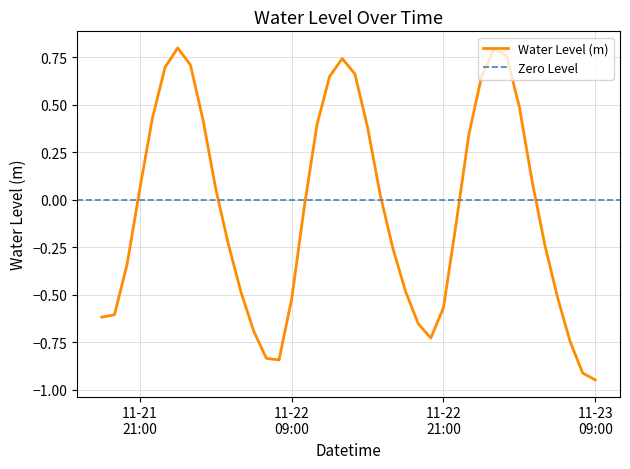

Rank the categories by value from lowest to highest.

2023-11-23 09:00:00, 2023-11-23 08:00:00, 2023-11-22 08:00:00, 2023-11-22 07:00:00, 2023-11-23 07:00:00, 2023-11-22 20:00:00, 2023-11-22 06:00:00, 2023-11-22 19:00:00, 2023-11-21 18:00:00, 2023-11-21 19:00:00, 2023-11-22 21:00:00, 2023-11-22 09:00:00, 2023-11-23 06:00:00, 2023-11-22 05:00:00, 2023-11-22 18:00:00, 2023-11-21 20:00:00, 2023-11-22 17:00:00, 2023-11-23 05:00:00, 2023-11-22 04:00:00, 2023-11-22 22:00:00, 2023-11-22 10:00:00, 2023-11-22 16:00:00, 2023-11-21 21:00:00, 2023-11-22 03:00:00, 2023-11-23 04:00:00, 2023-11-22 23:00:00, 2023-11-22 15:00:00, 2023-11-22 11:00:00, 2023-11-22 02:00:00, 2023-11-21 22:00:00, 2023-11-23 03:00:00, 2023-11-23 00:00:00, 2023-11-22 12:00:00, 2023-11-22 14:00:00, 2023-11-21 23:00:00, 2023-11-22 01:00:00, 2023-11-22 13:00:00, 2023-11-23 02:00:00, 2023-11-23 01:00:00, 2023-11-22 00:00:00